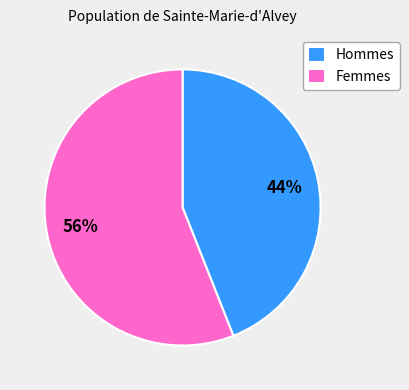

Do Femmes and Hommes together represent more than half of the pie?

Yes